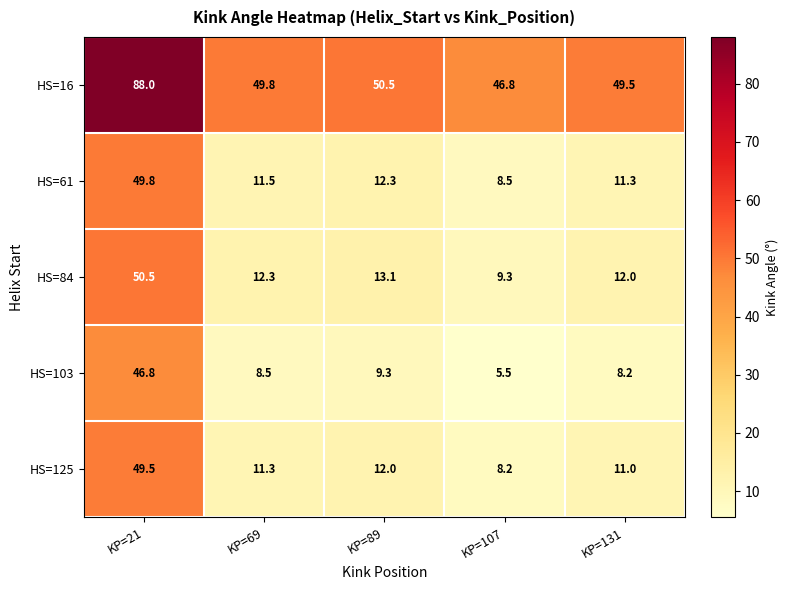

What is the difference between the maximum and minimum values in the HS=84 series?

41.2